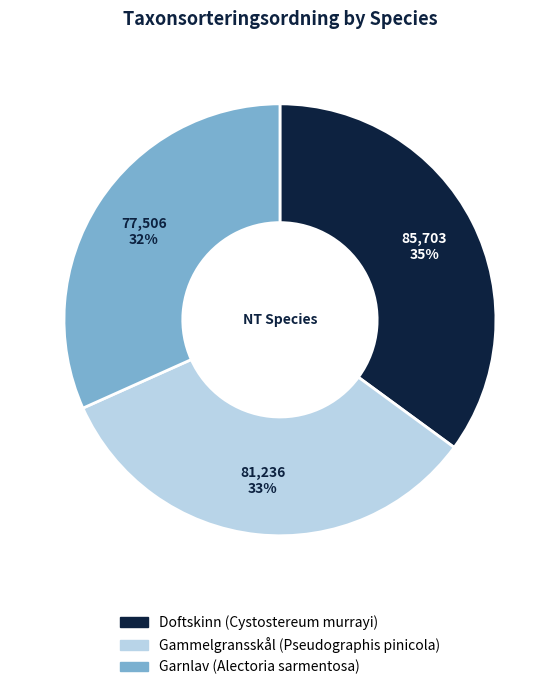

Approximately how many times larger is the value at Gammelgransskål (Pseudographis pinicola) compared to Garnlav (Alectoria sarmentosa)?

1.0